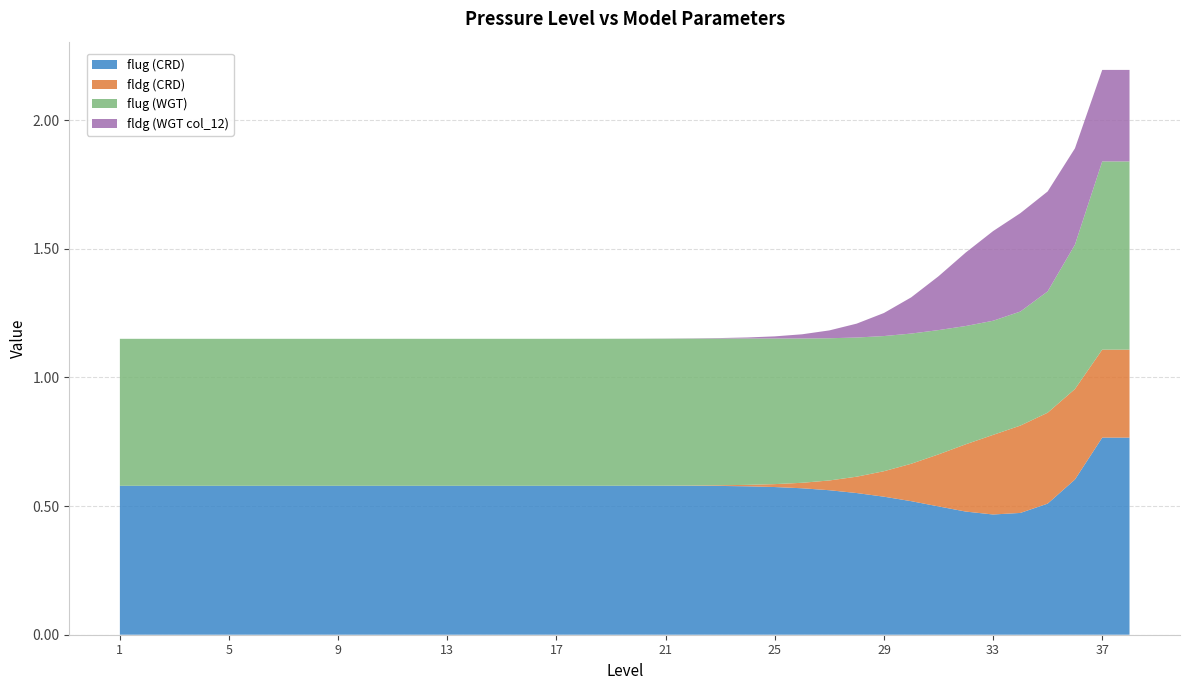

The value of flug (CRD) at 21 is 0.6. True or false?

True